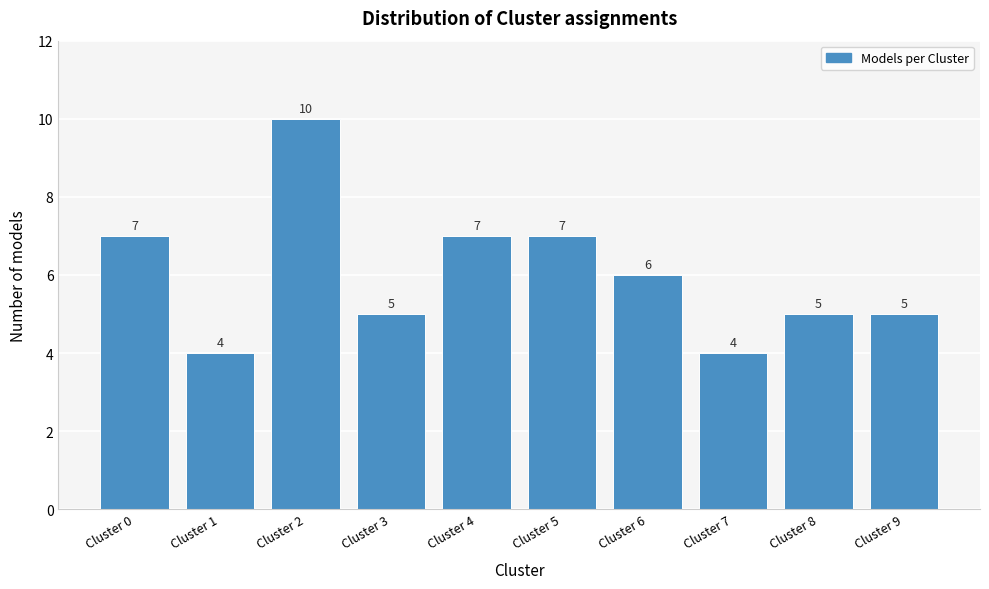

Reading left to right, what are all the values shown in this chart?

Cluster 0=7	Cluster 1=4	Cluster 2=10	Cluster 3=5	Cluster 4=7	Cluster 5=7	Cluster 6=6	Cluster 7=4	Cluster 8=5	Cluster 9=5